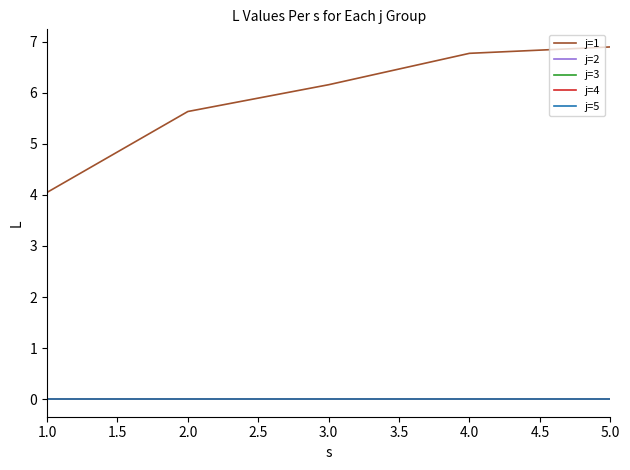

Does the chart display data point markers on the line(s)?

No